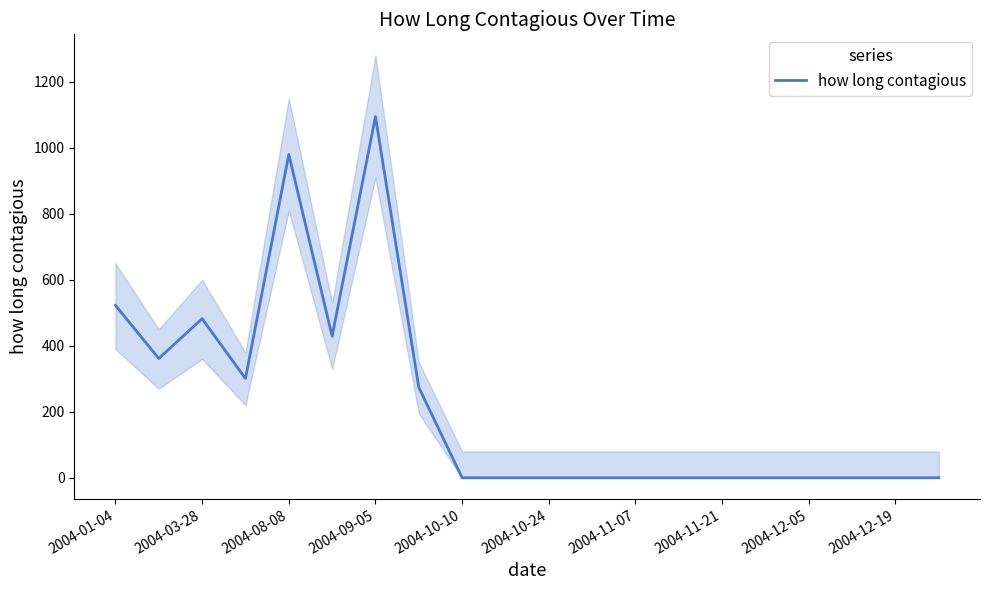

What is the highest value of the how long contagious series?

1094.6